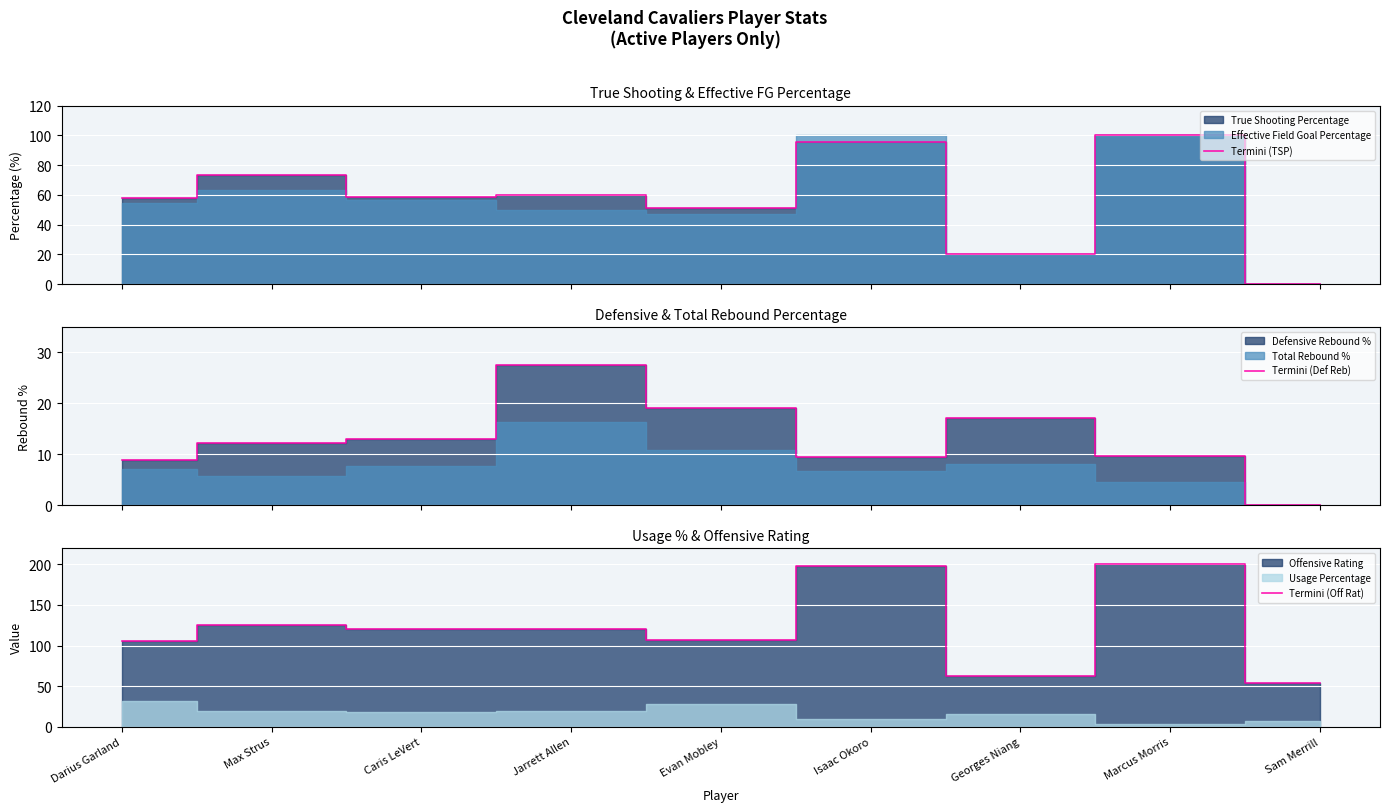

What is the approximate value of Termini (Off Rat) at Georges Niang?

63